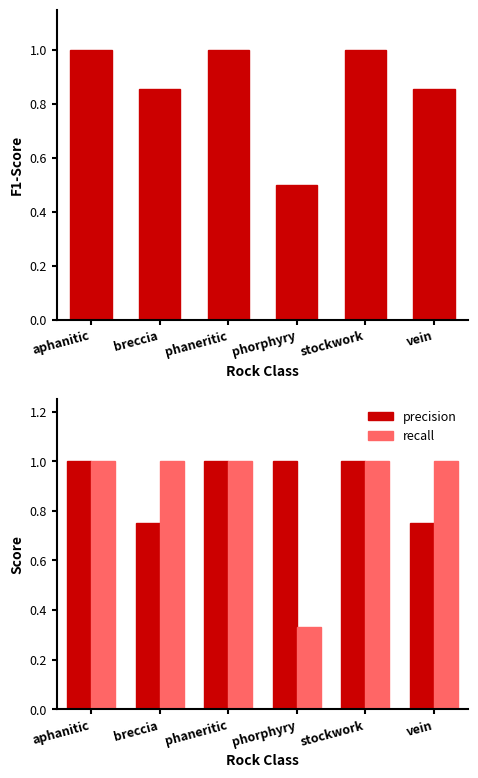

Reading right to left, extract all data points from this chart.

f1-score: 0.9	1.0	0.5	1.0	0.9	1.0
precision: 0.8	1.0	1.0	1.0	0.8	1.0
recall: 1.0	1.0	0.3	1.0	1.0	1.0